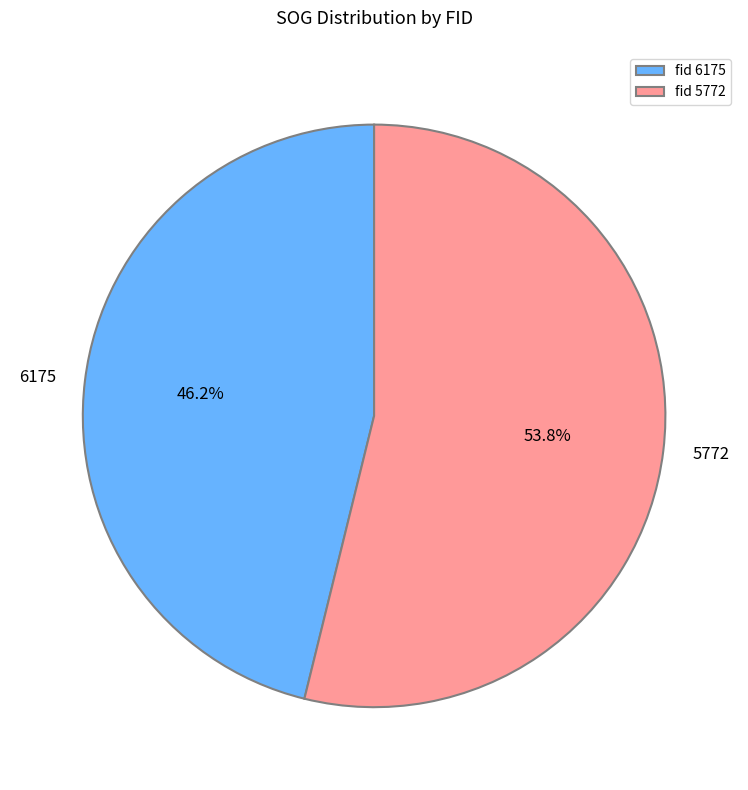

How many segments does this pie chart have?

2